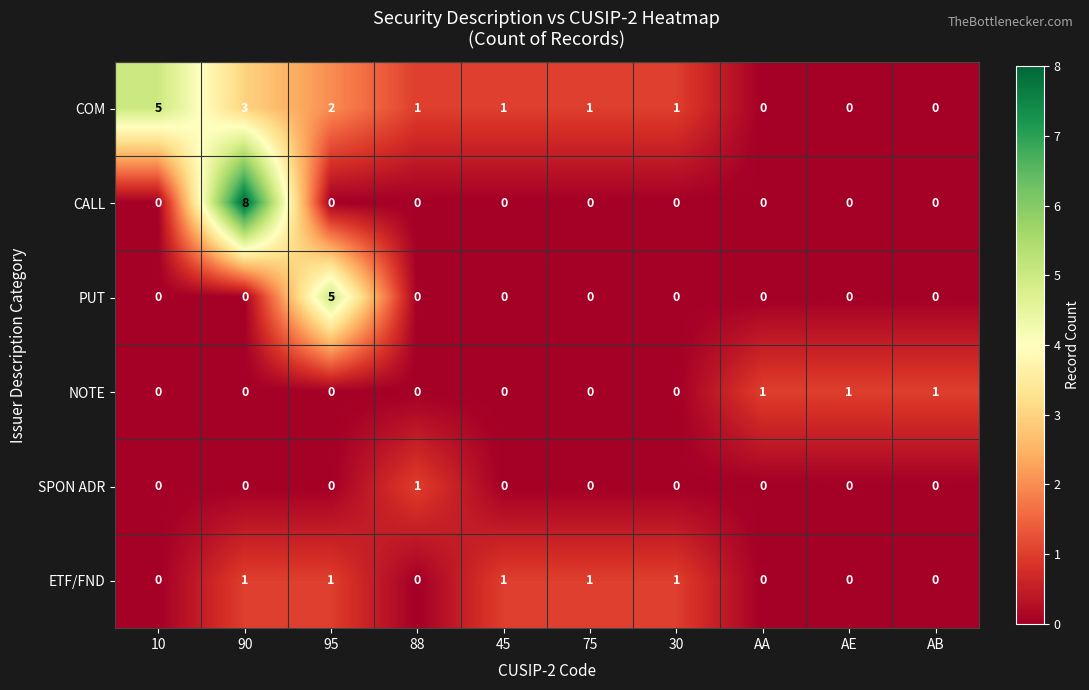

What is the sum of all PUT values?

5